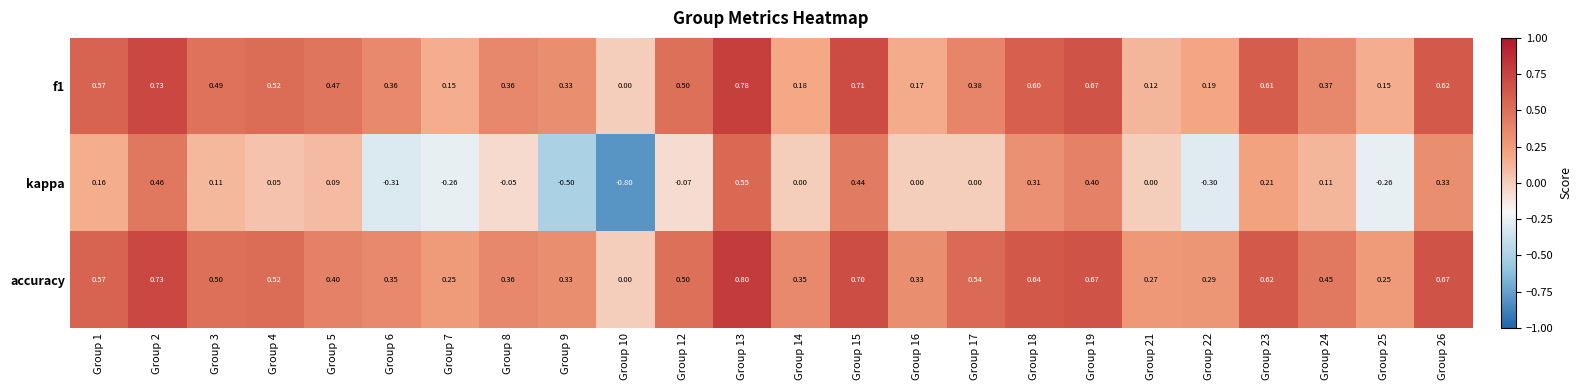

Is the value of kappa at Group 8 greater than the value of accuracy at Group 17?

No